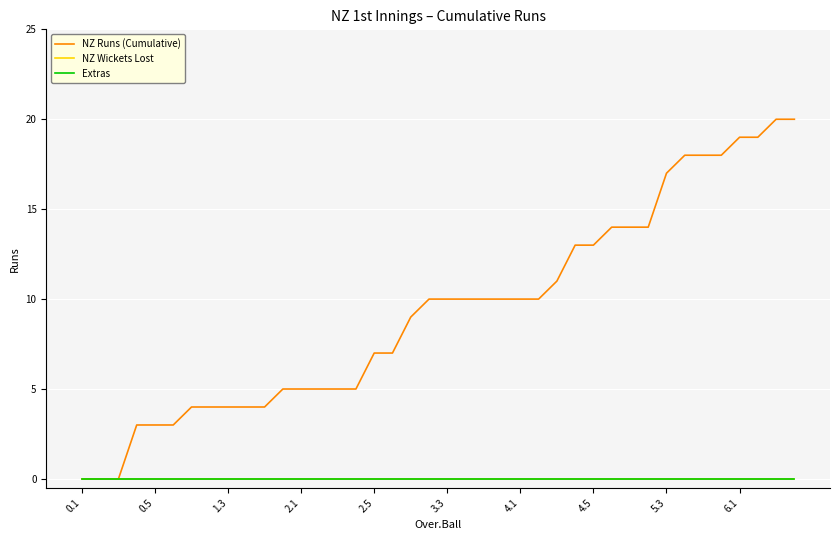

Is this an area chart (filled region under the line)?

No